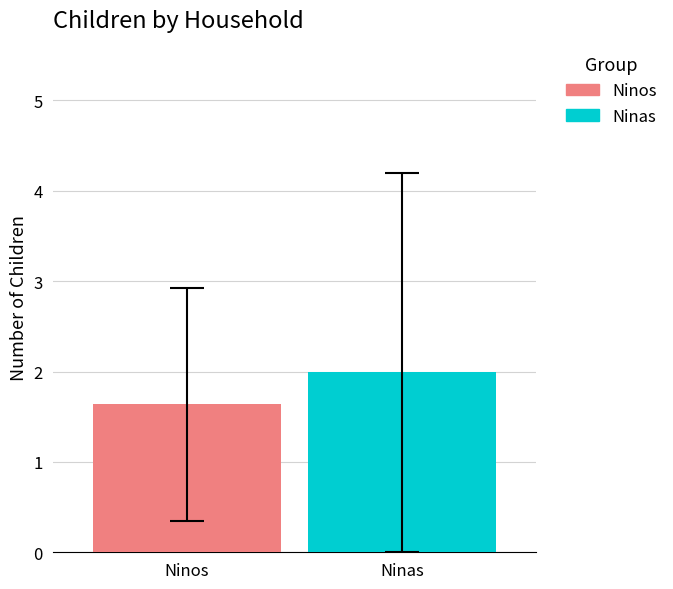

Which series has the largest range (max minus min)?

Ninos